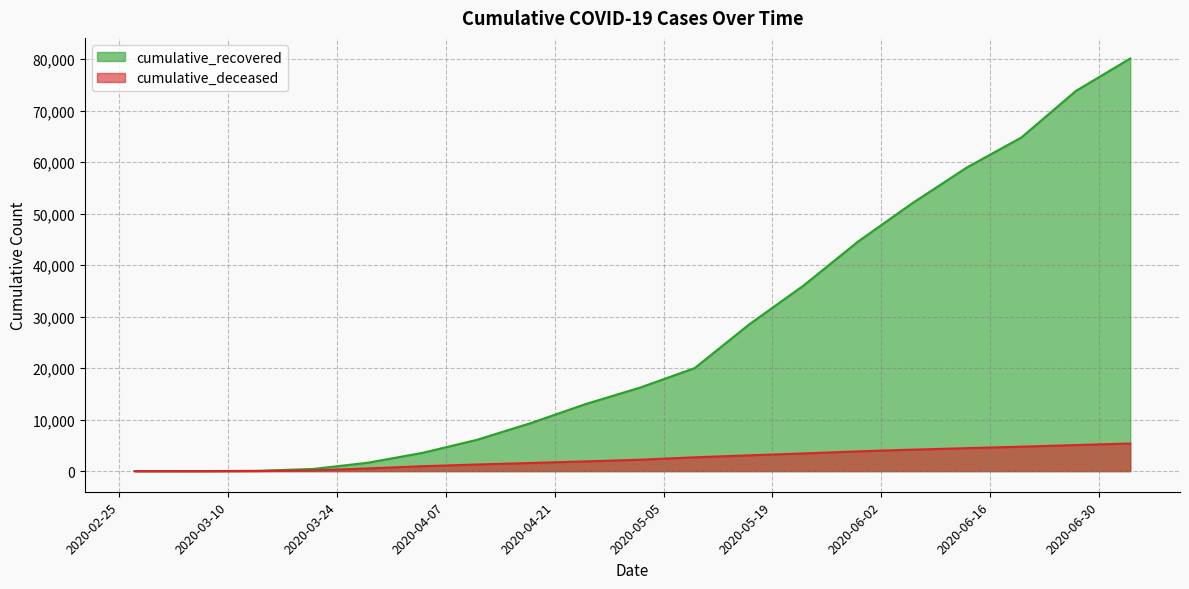

What is the label of the 6th point from the right?

2020-05-30